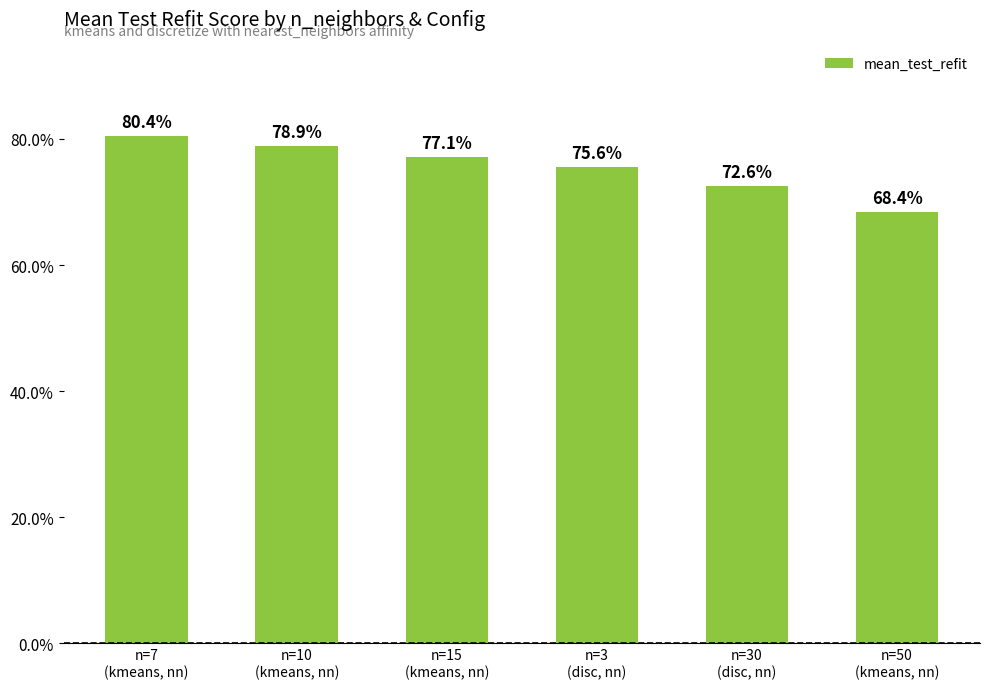

Which label corresponds to the smallest value in the chart?

n=50
(kmeans, nn)